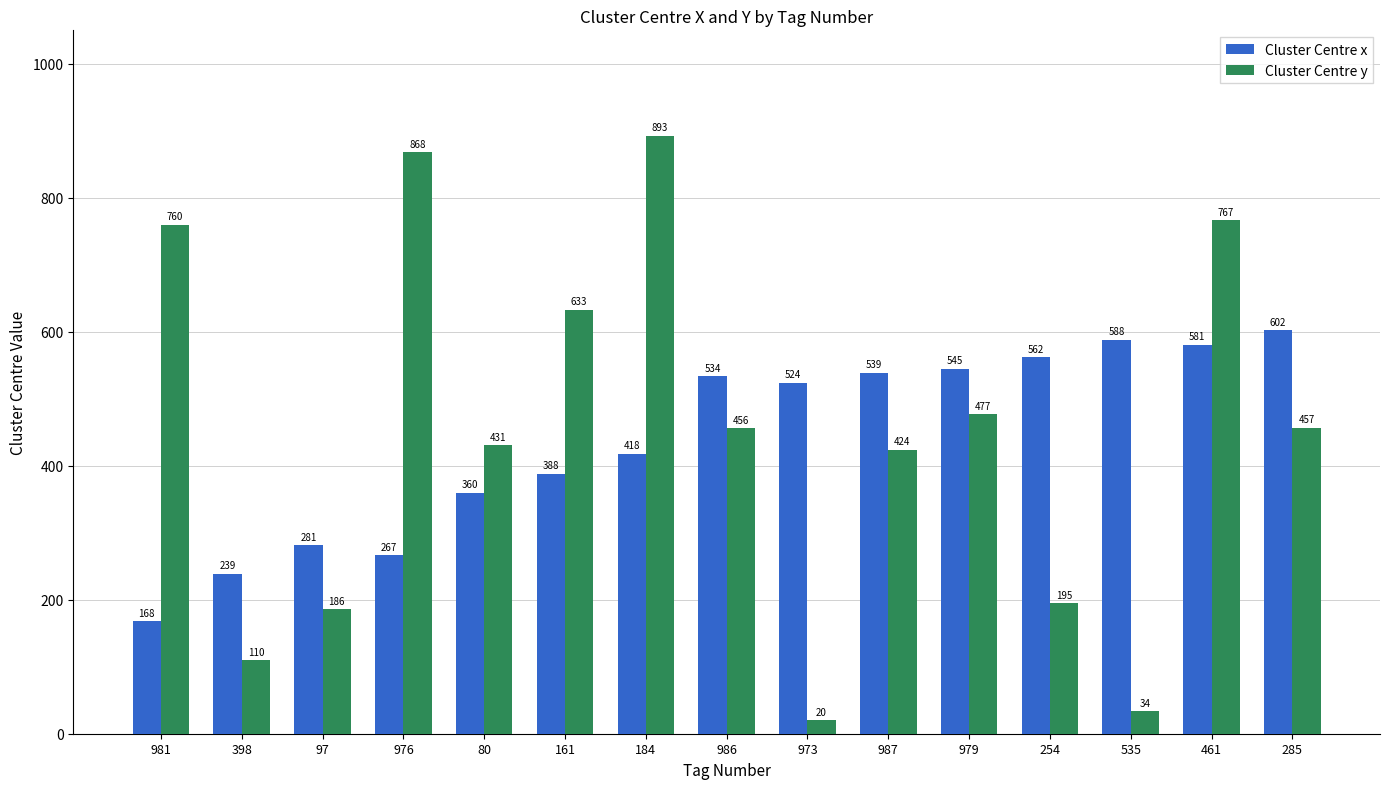

How many bars are there in each group?

2